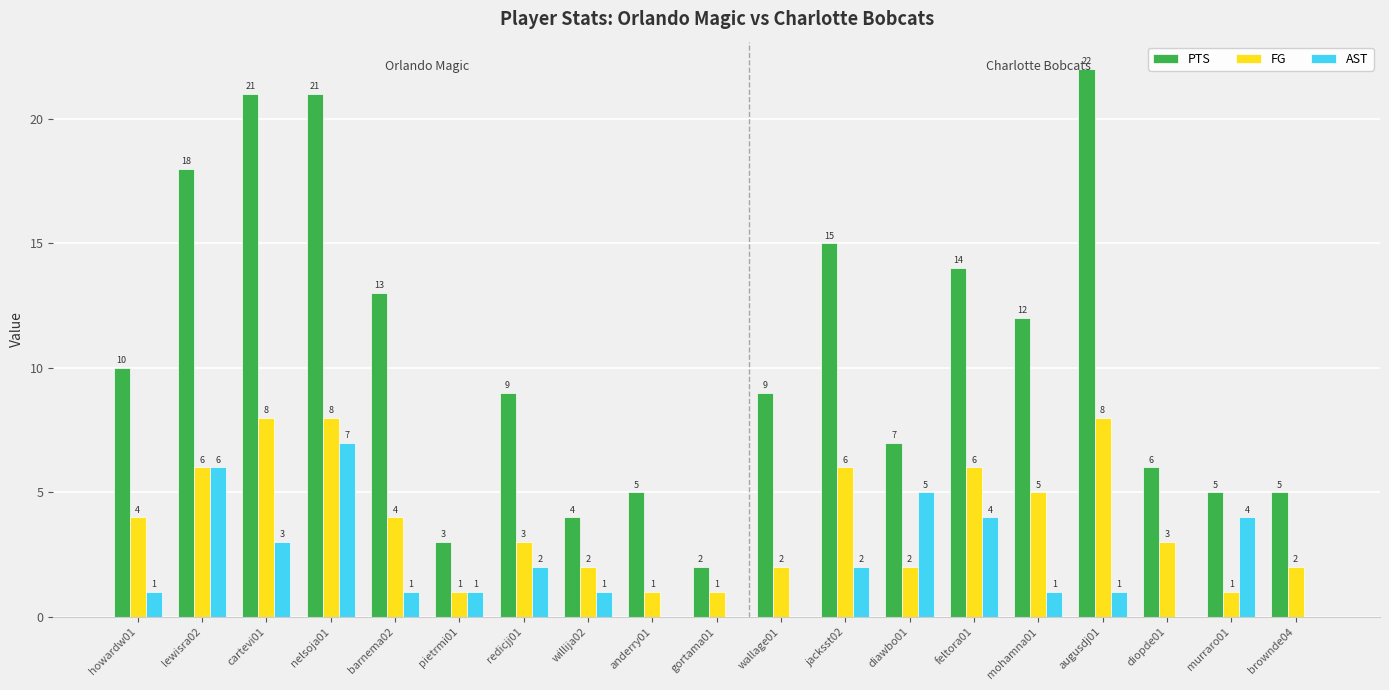

Are the bars horizontal?

No